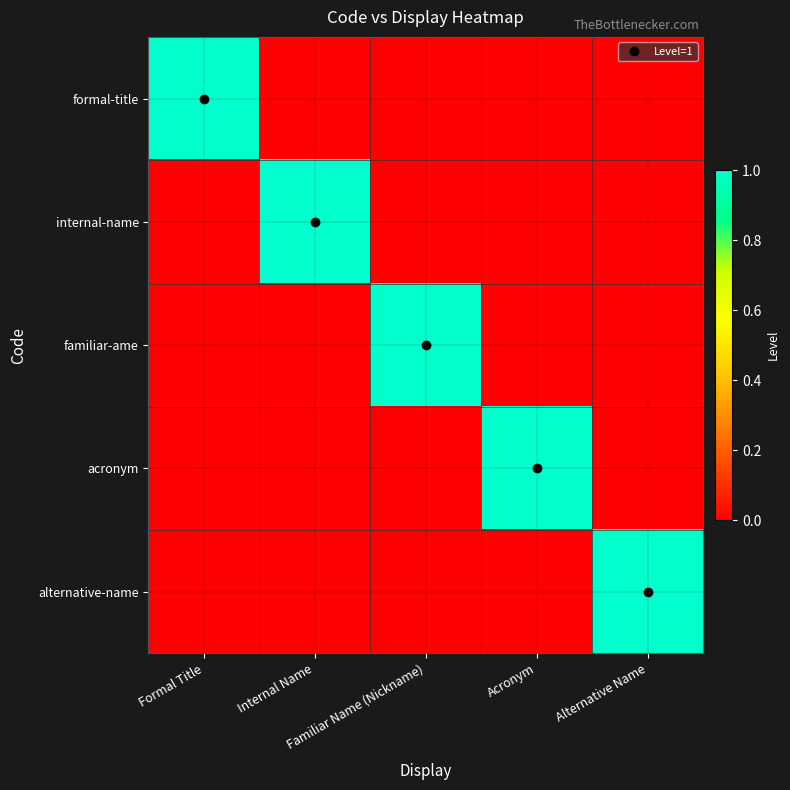

Between Internal Name and Familiar Name (Nickname), which series saw the biggest shift?

internal-name